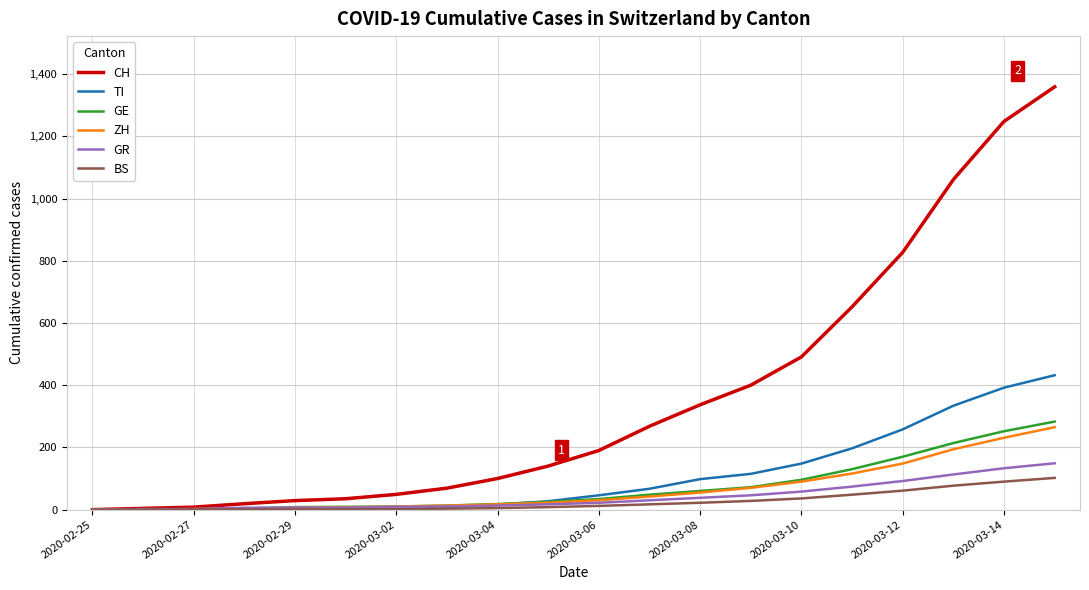

Which series has the widest spread of values?

CH